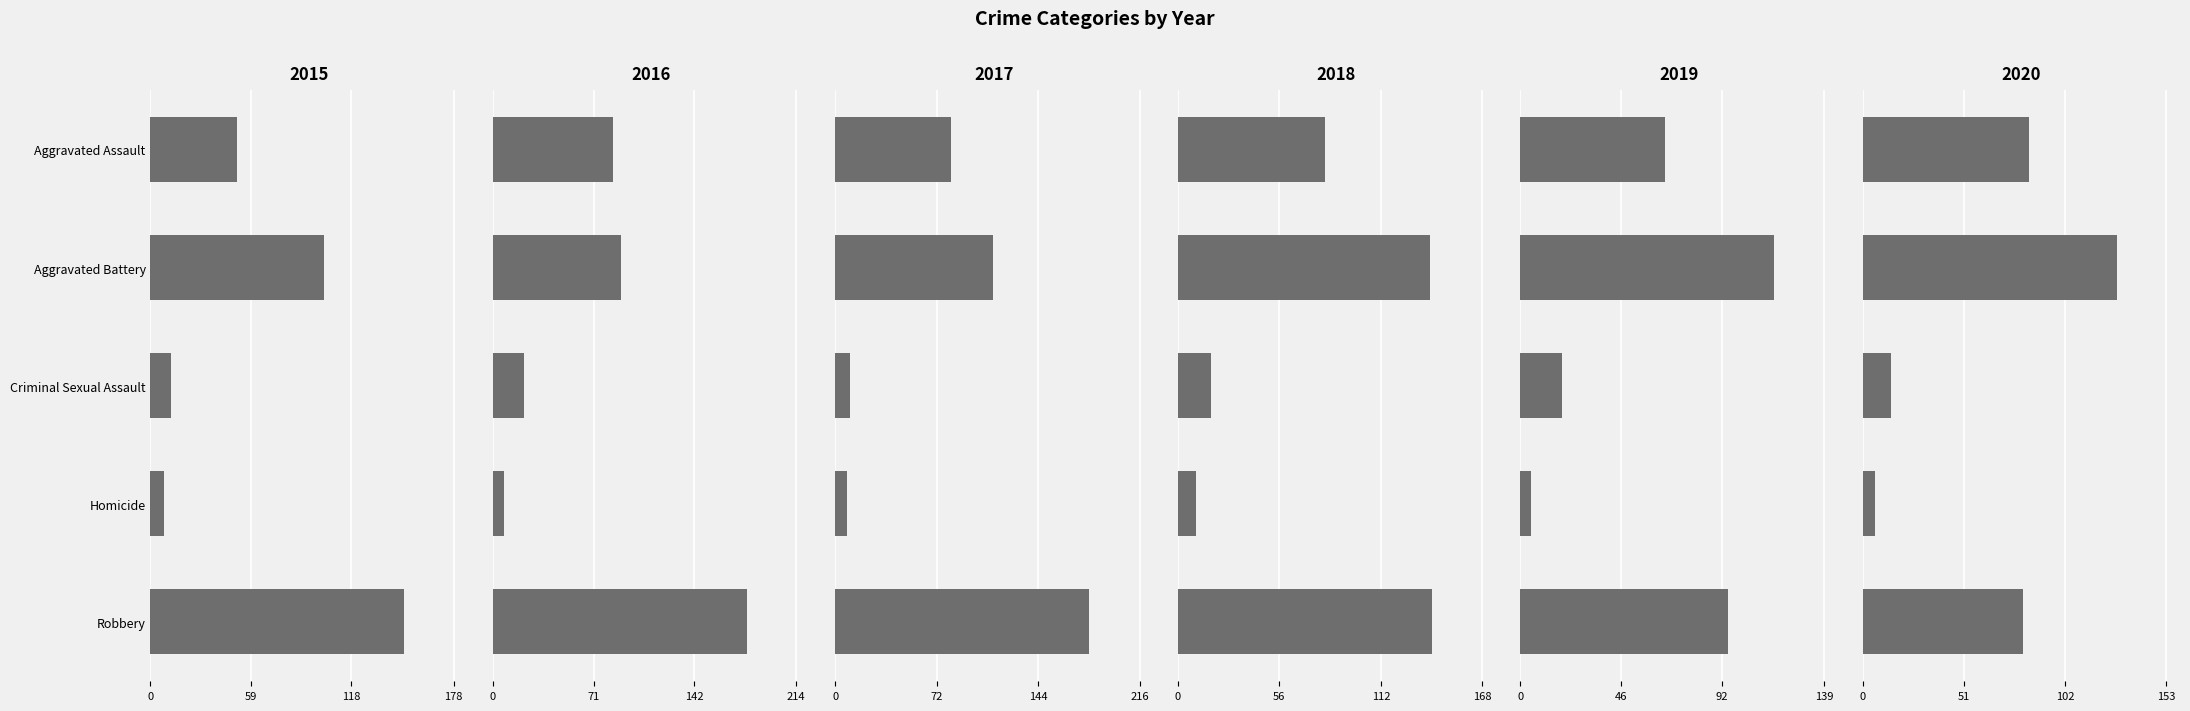

The value of 2017 at Robbery is 76. True or false?

False